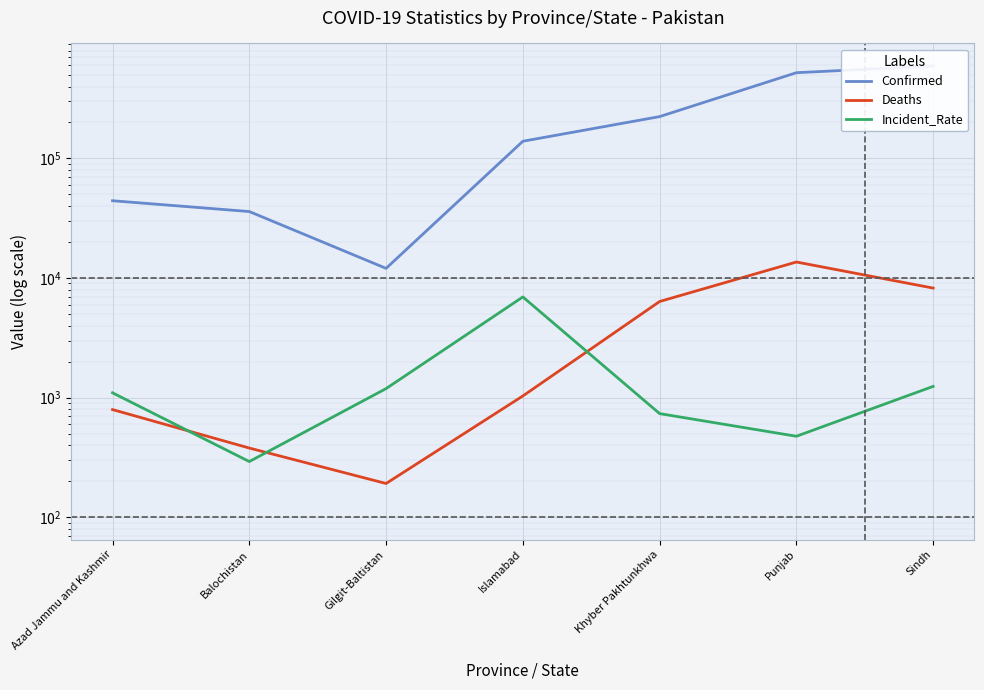

Which series changed the most between Gilgit-Baltistan and Khyber Pakhtunkhwa?

Confirmed